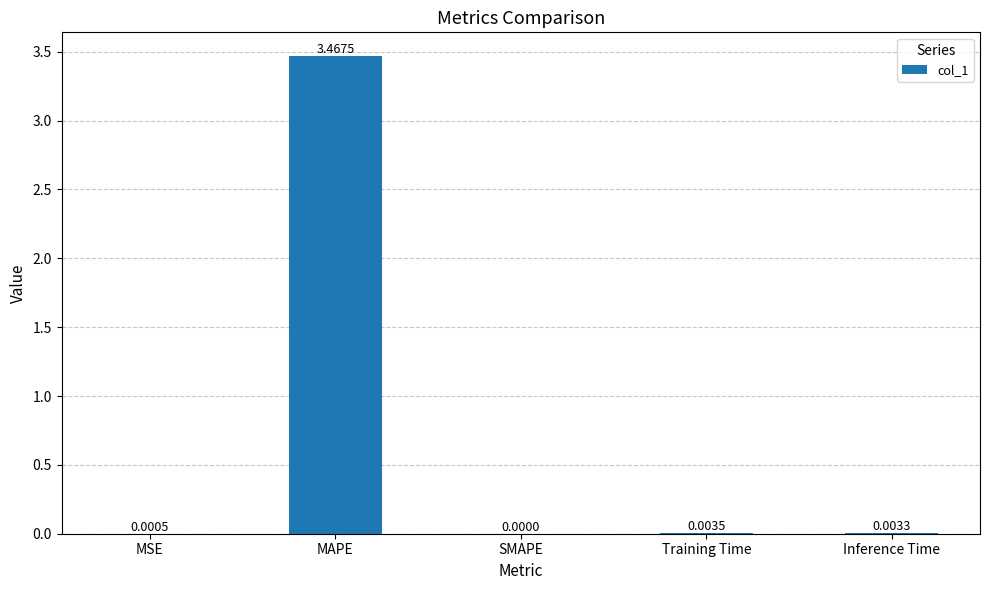

Between MAPE and MSE, which is larger?

MAPE